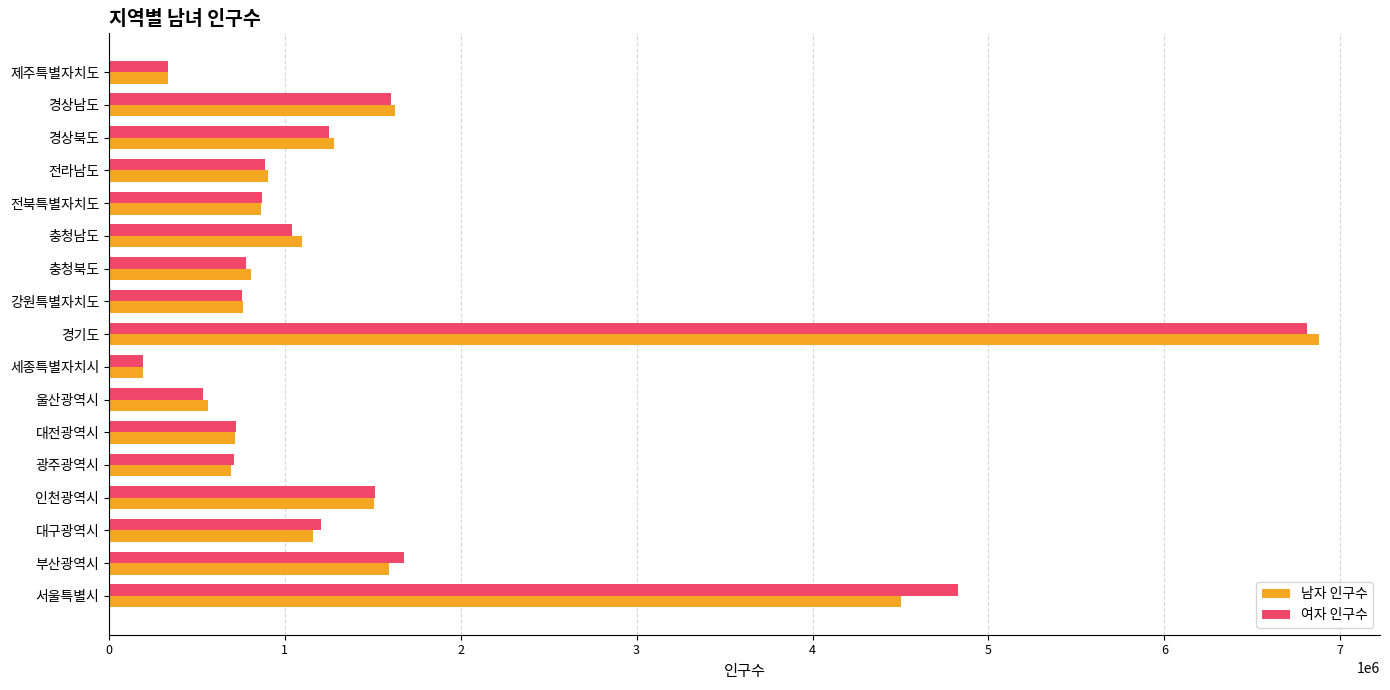

True or false: 여자 인구수 has a value of 1511767 at 인천광역시.

True